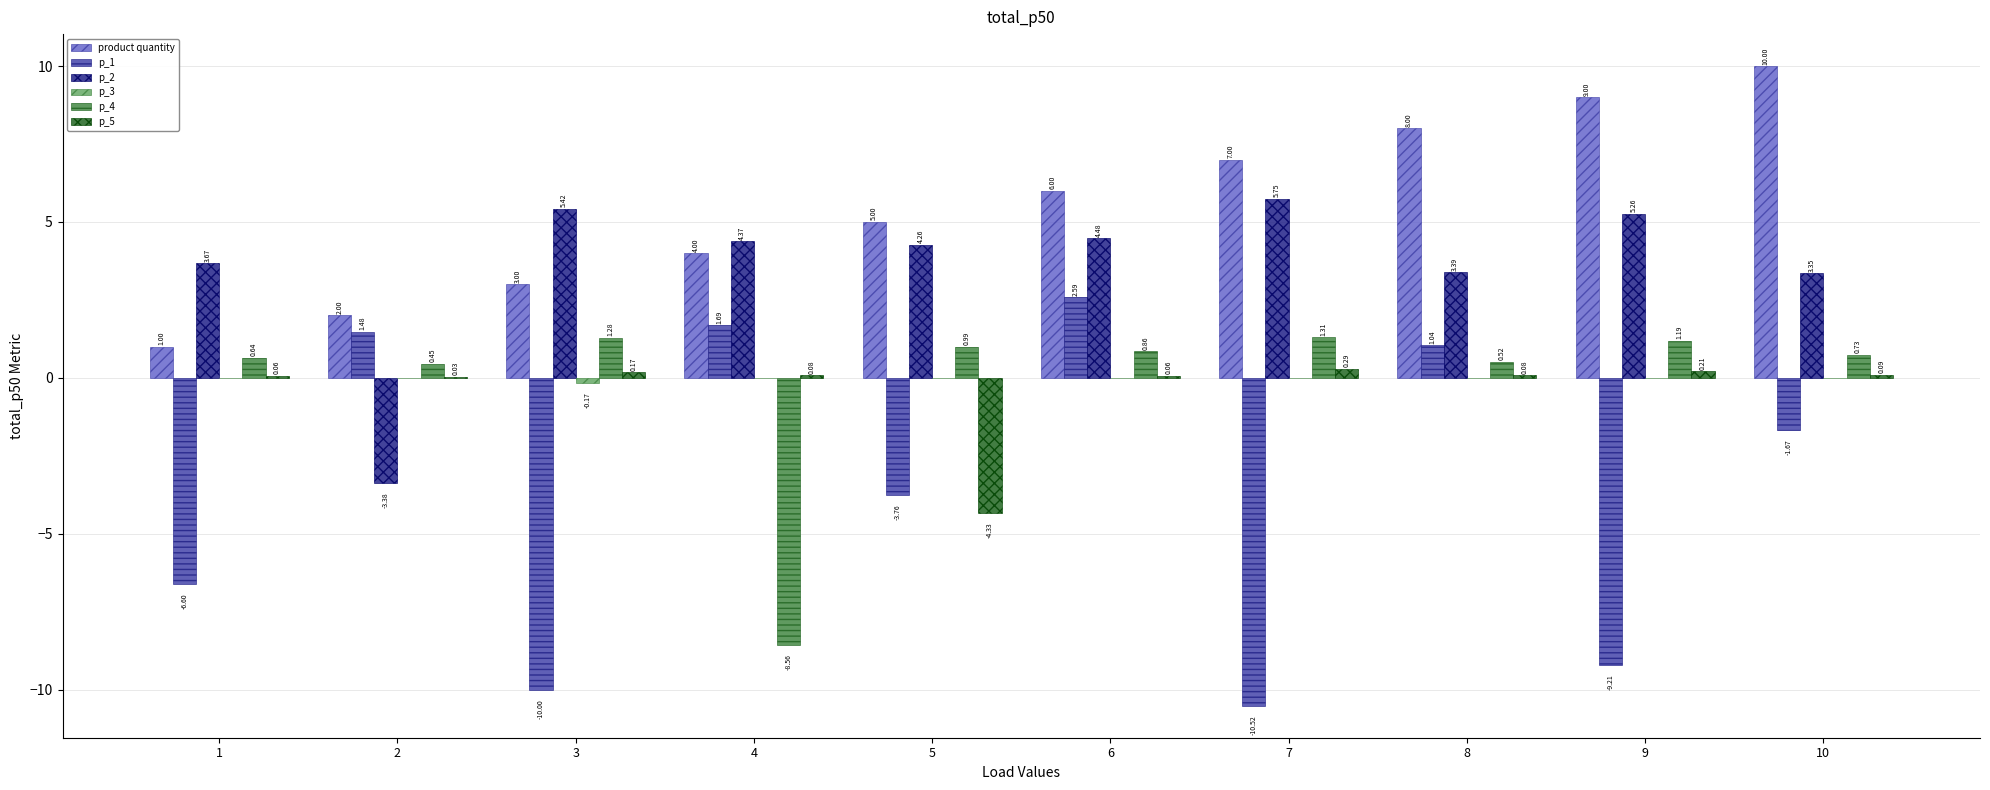

Is the value of p_2 at 3 greater than the value of p_4 at 3?

Yes